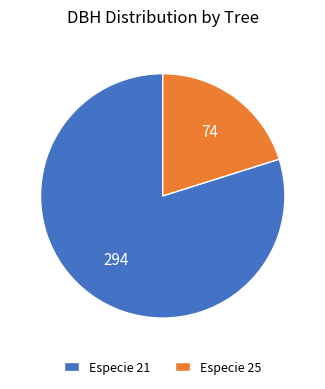

How many segments does this pie chart have?

2